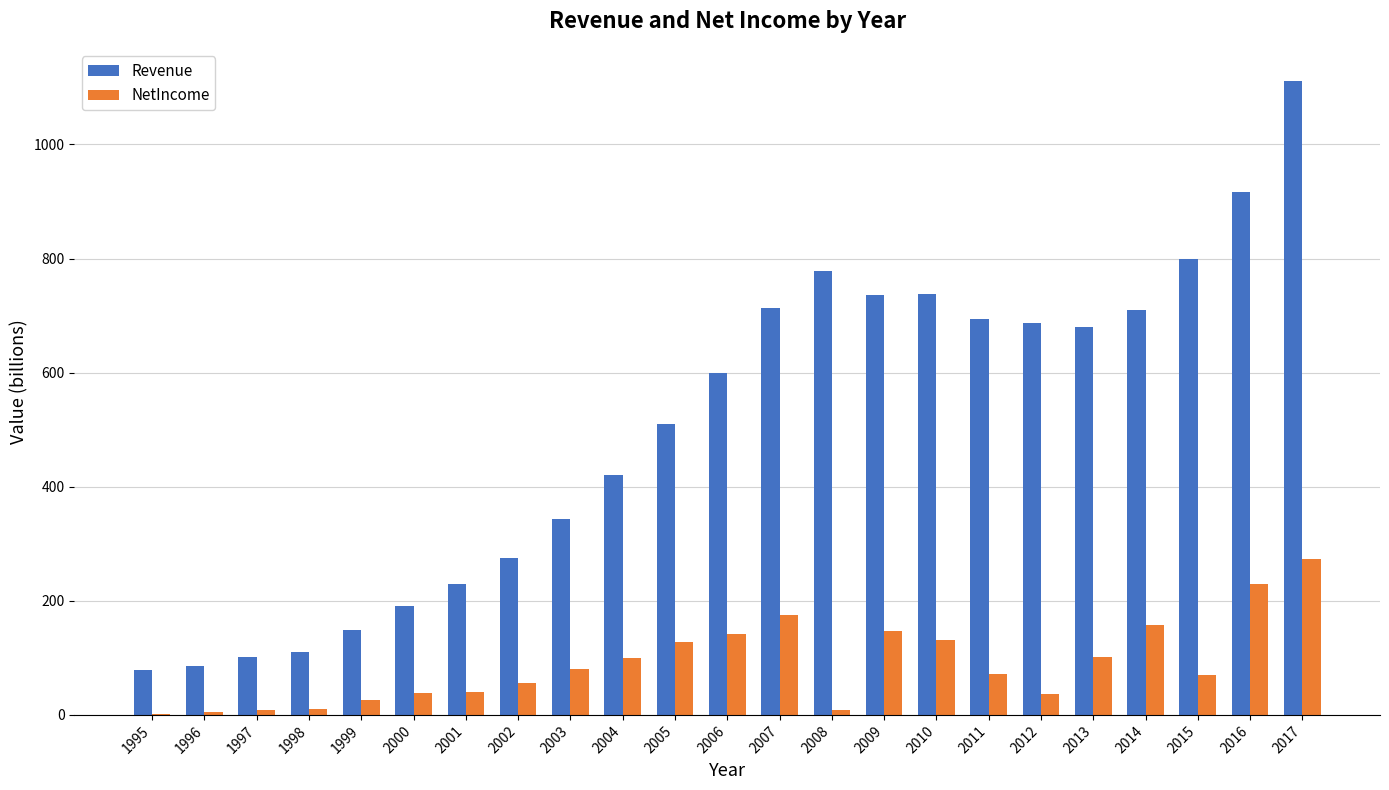

Does the chart contain stacked bars?

No